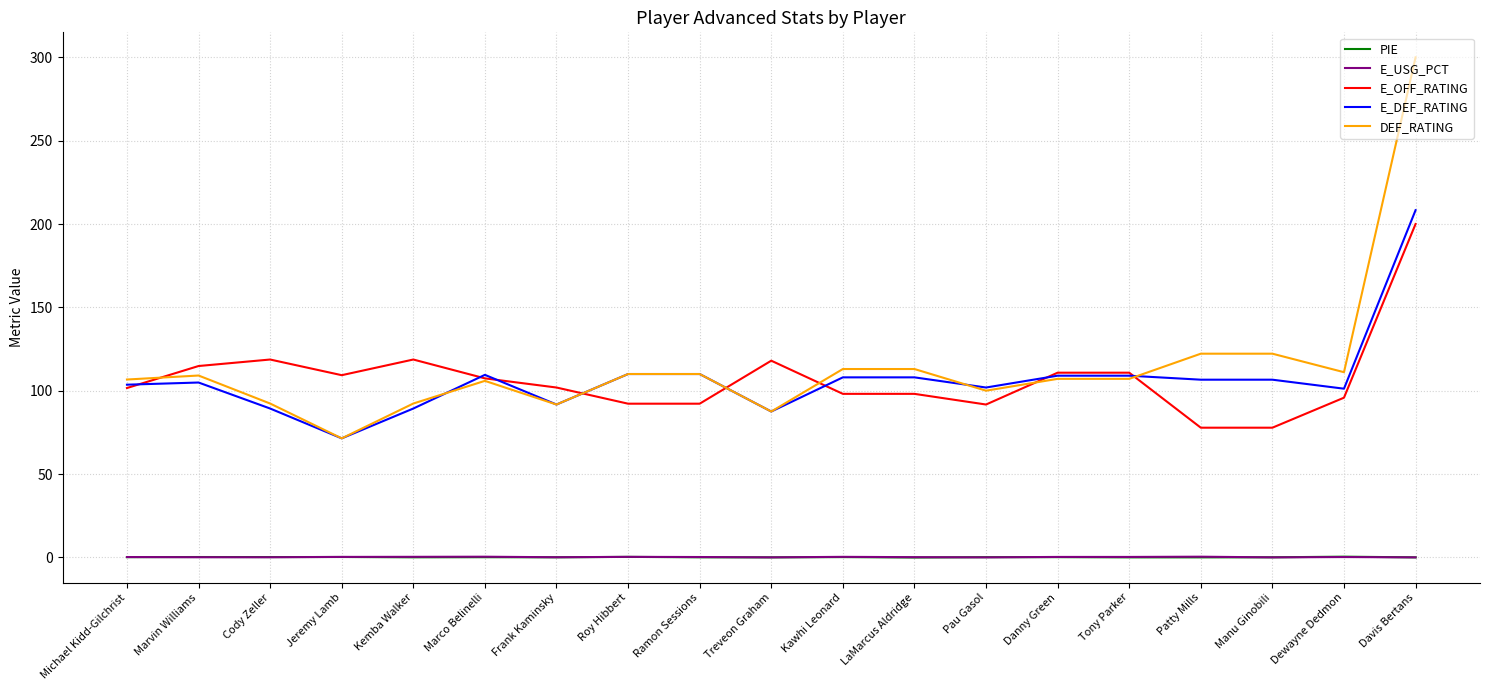

Which series has the widest spread of values?

DEF_RATING